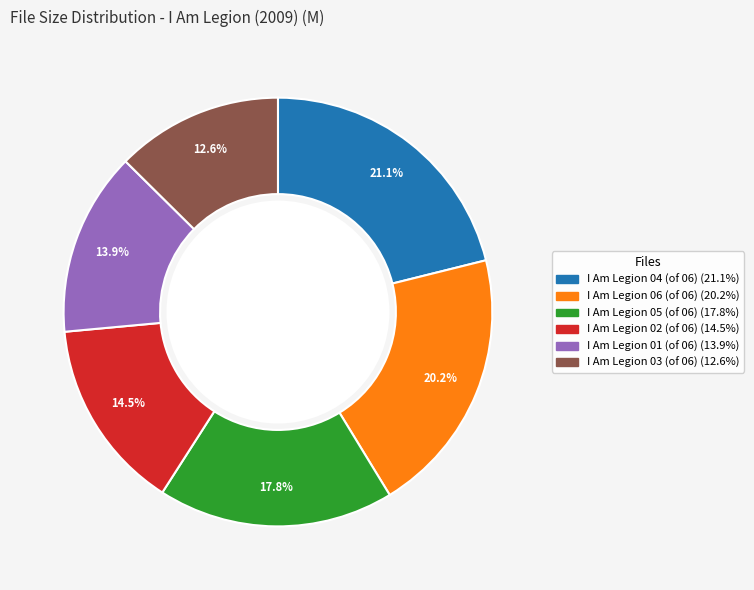

Is there any slice that represents more than half of the pie?

No